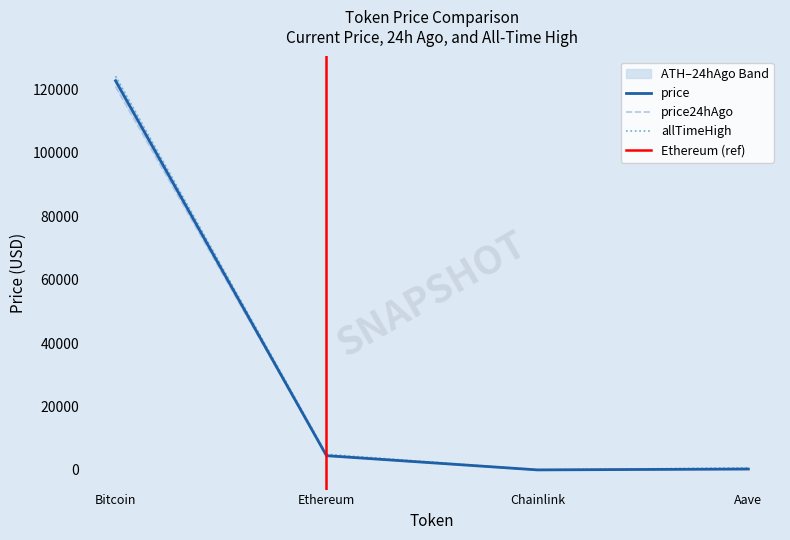

Between Bitcoin and Ethereum, which series saw the biggest shift?

allTimeHigh